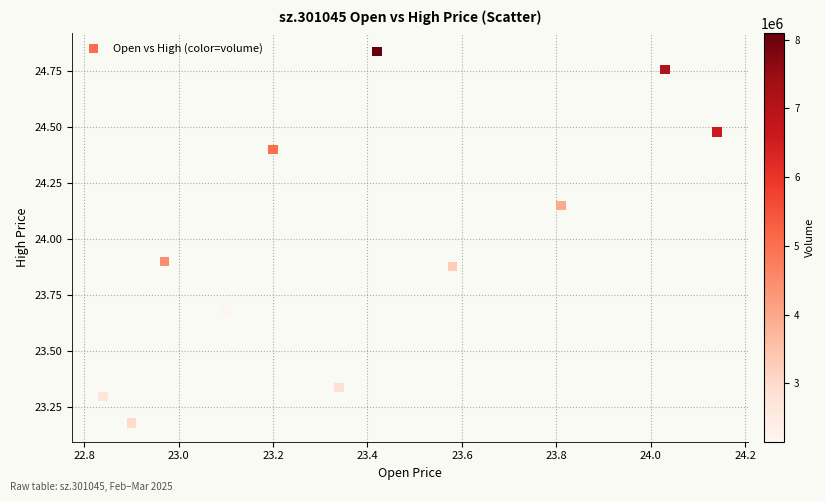

What is the average Y value?

24.0